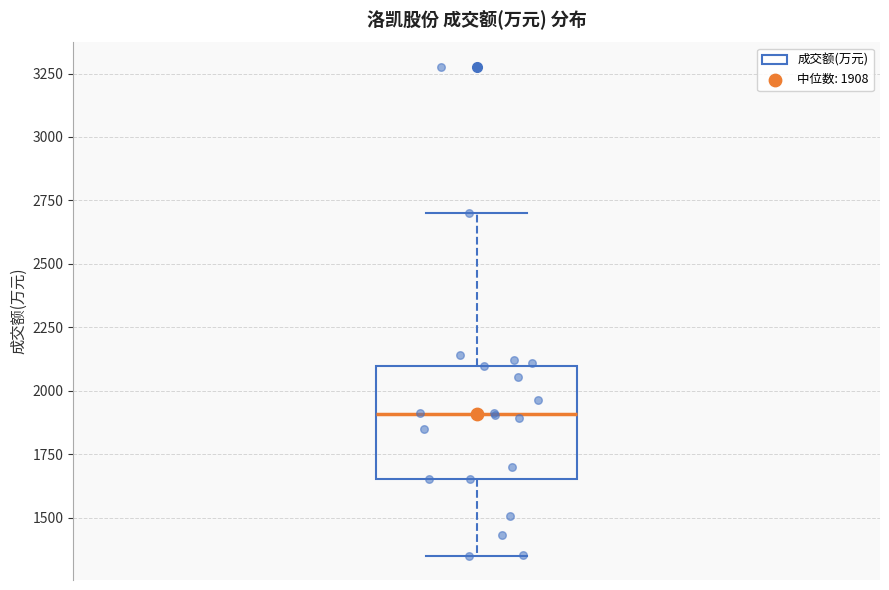

Where does the upper whisker of the box end on the y-axis? The values are not printed on the chart, so give them approximately, as read against the axis.

2700